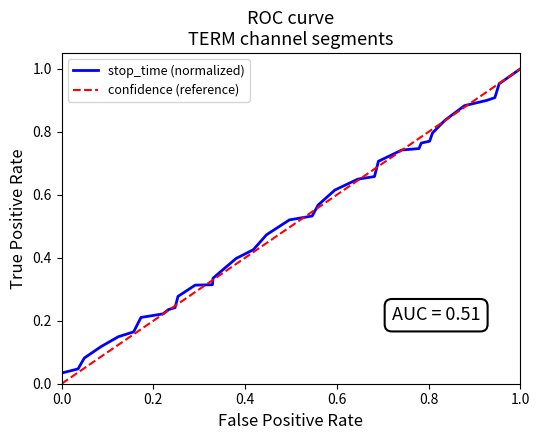

What is the value of the 11th point from the left?

0.3